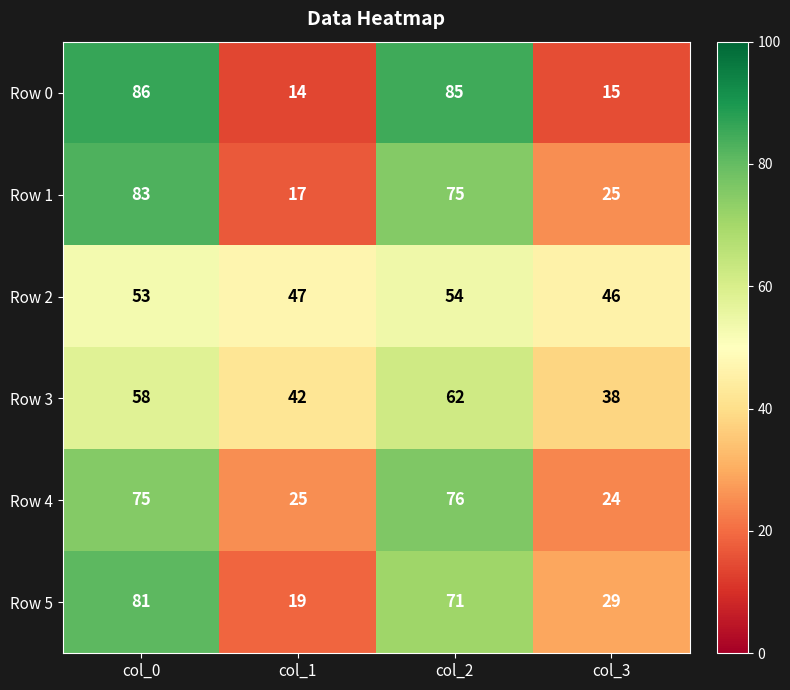

Which series has the widest spread of values?

Row 0